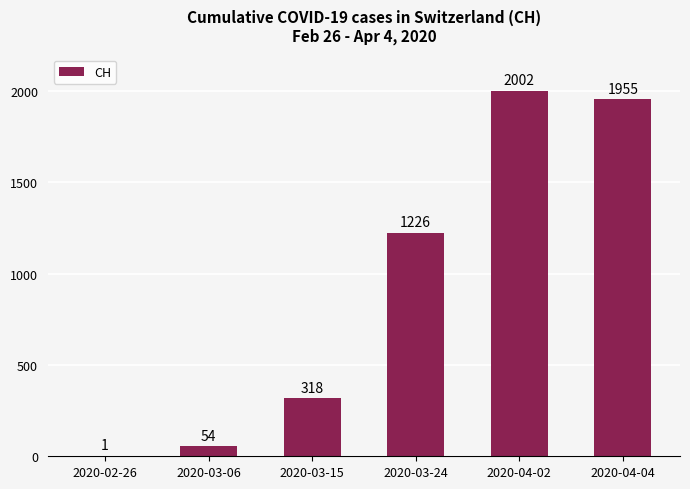

What is the sum of the values at 2020-03-06 and 2020-03-24?

1280